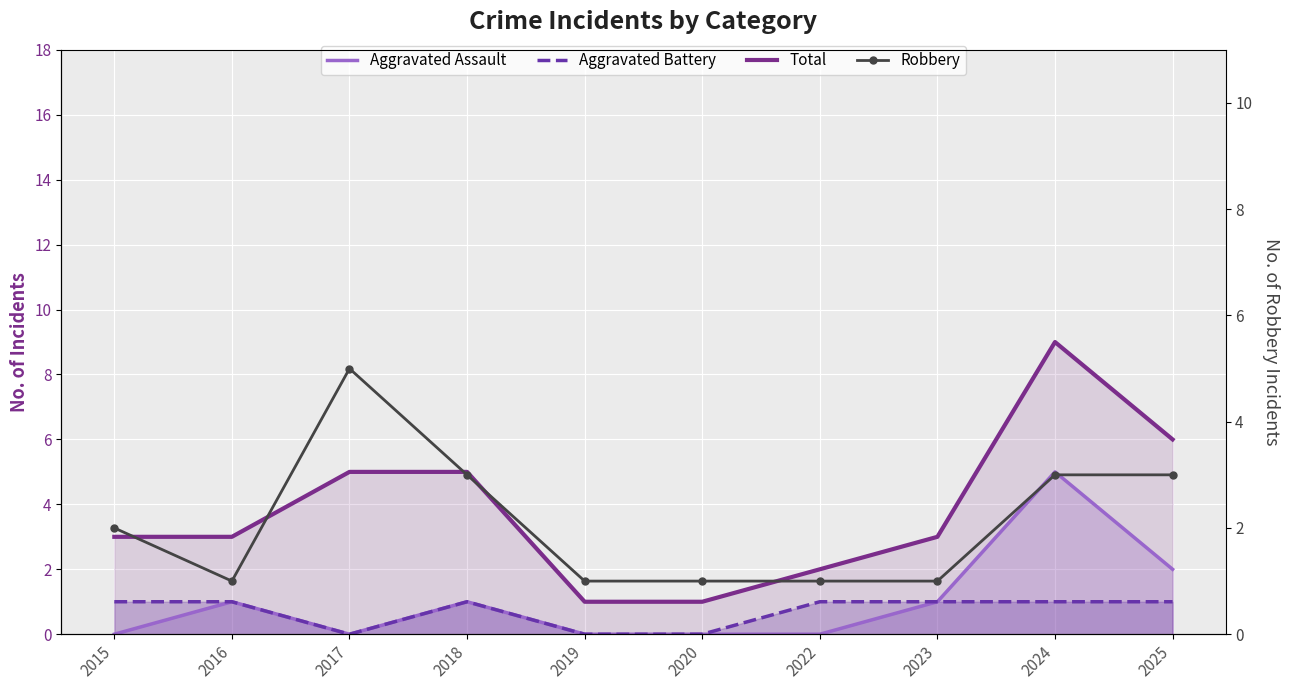

How many values in the Total series exceed 3?

4